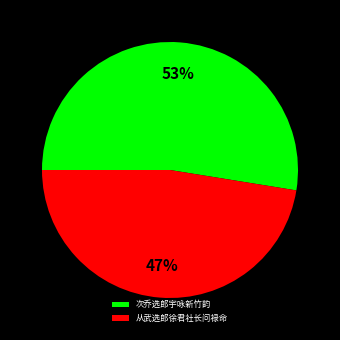

Is the sum of 从武选郎徐君社长问禄命 and 次乔选郎宇咏新竹韵 greater than half?

Yes